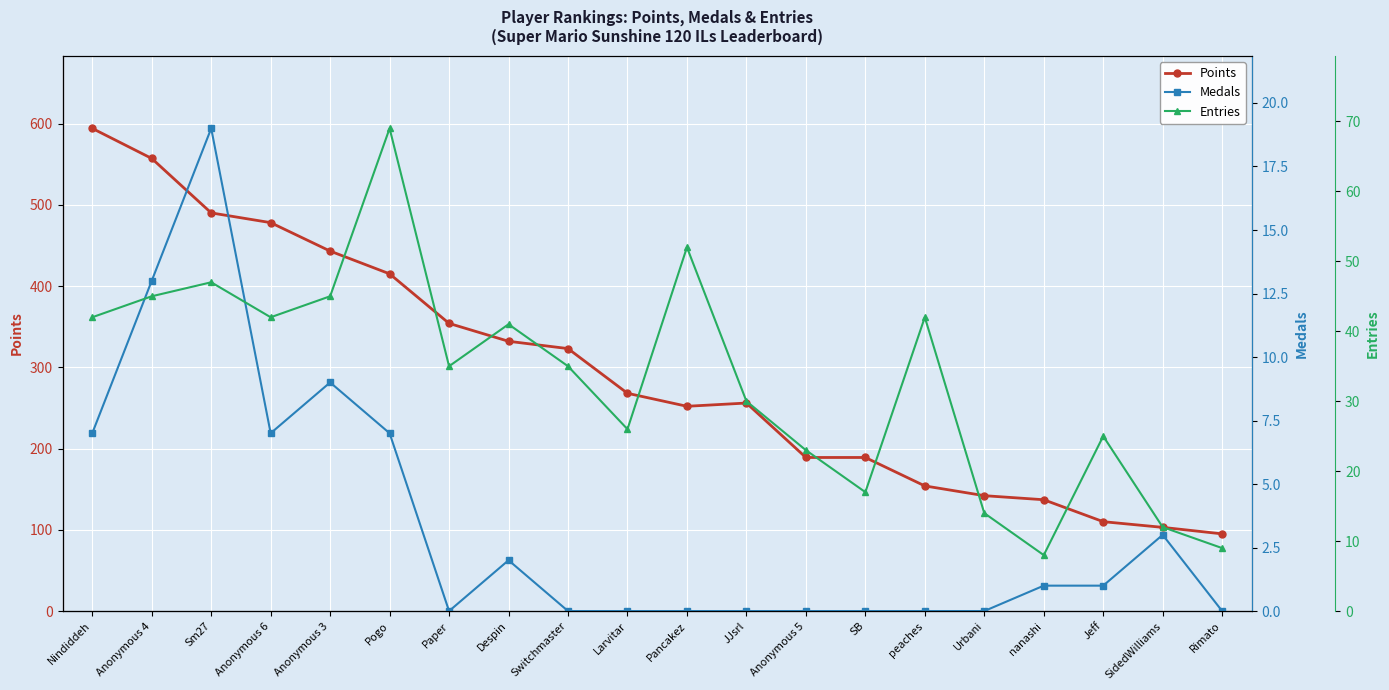

The Entries series shows 17 at SidedWilliams. True or false?

False